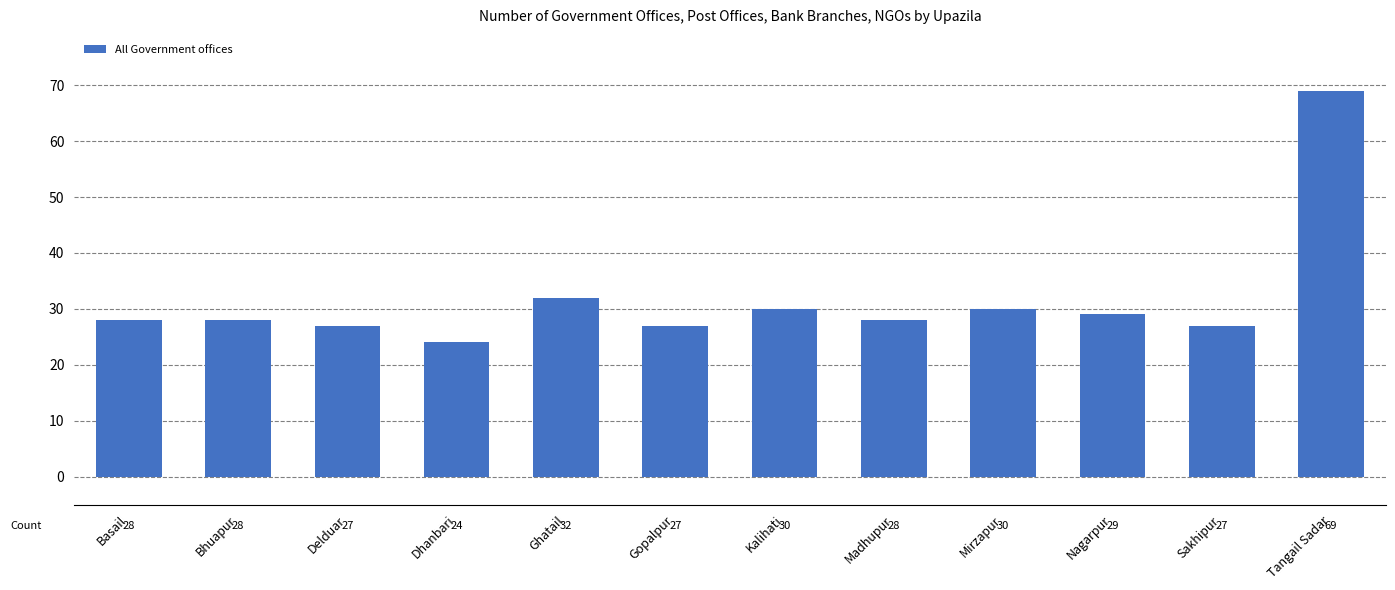

Count the number of categories in the chart.

12